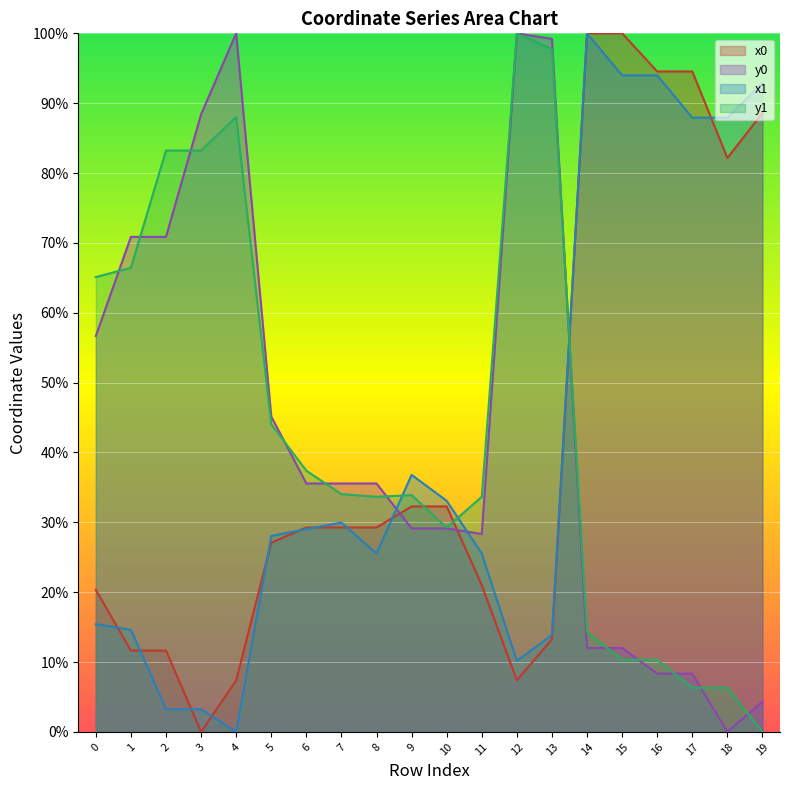

At which label does x1 reach its peak?

14